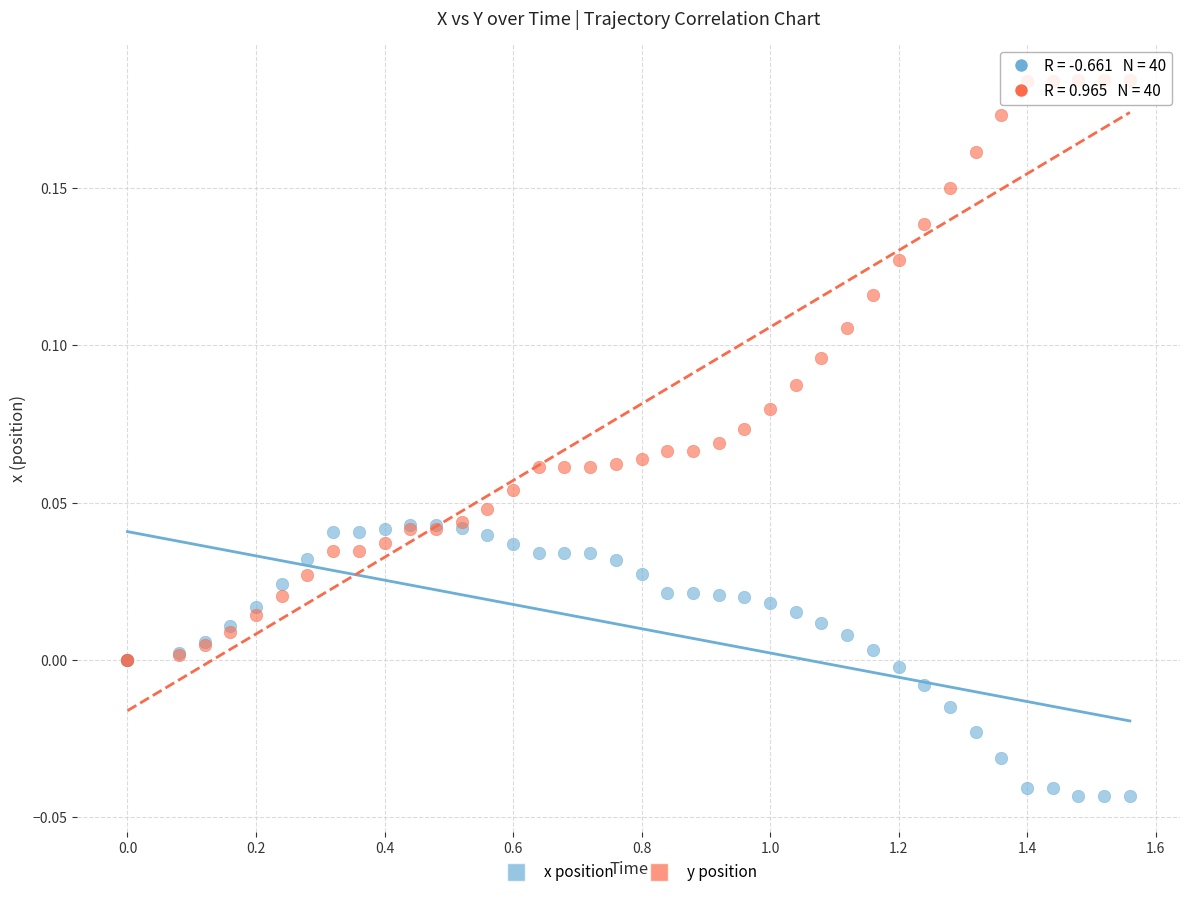

What are all the series names shown in the legend?

x position, y position